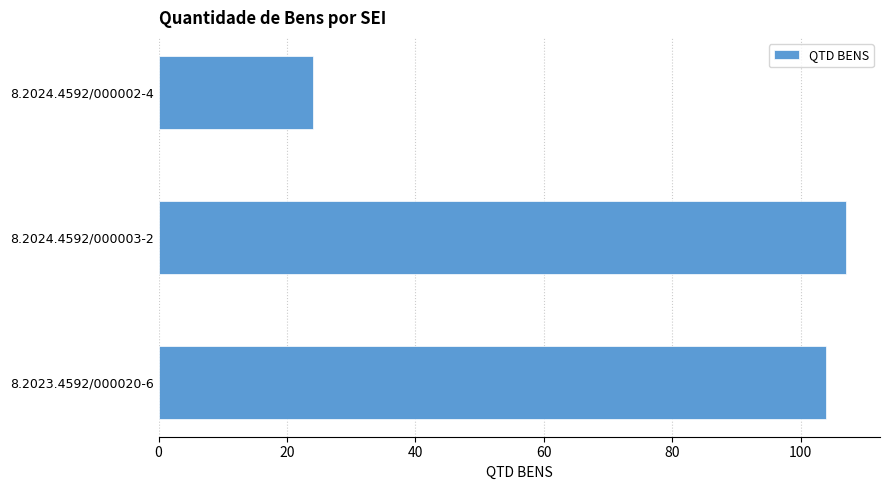

Read the value at 8.2024.4592/000002-4, to the nearest 5.

25